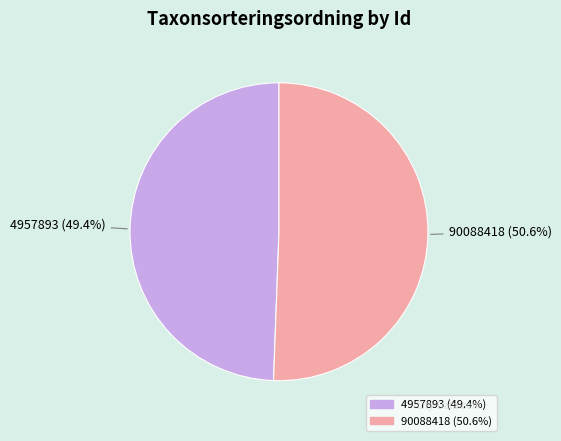

How many slices are in this pie chart?

2